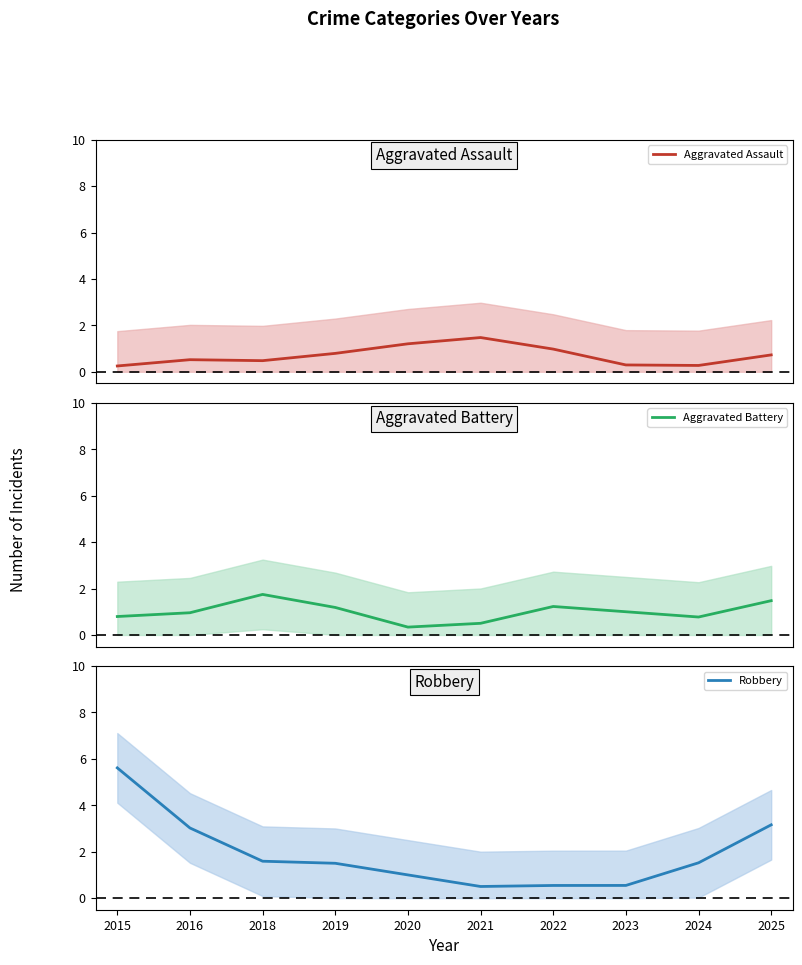

Which series ends up on top after the final intersection of Robbery and Aggravated Battery?

Robbery